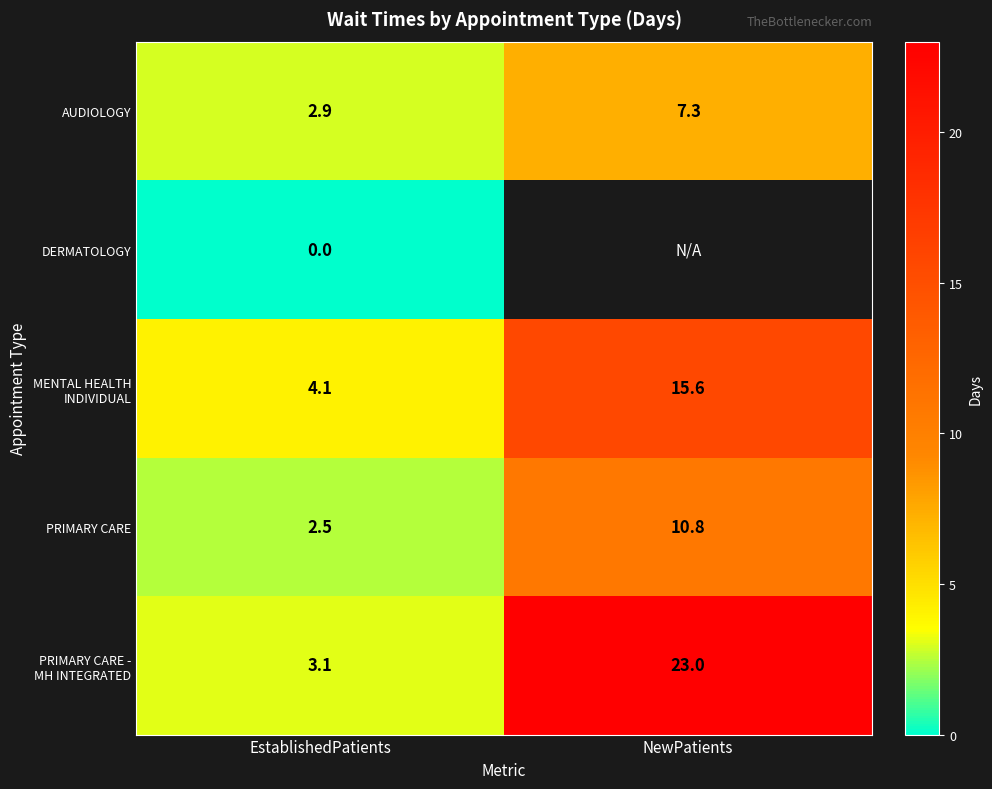

What is the total value across all series at EstablishedPatients?

12.6